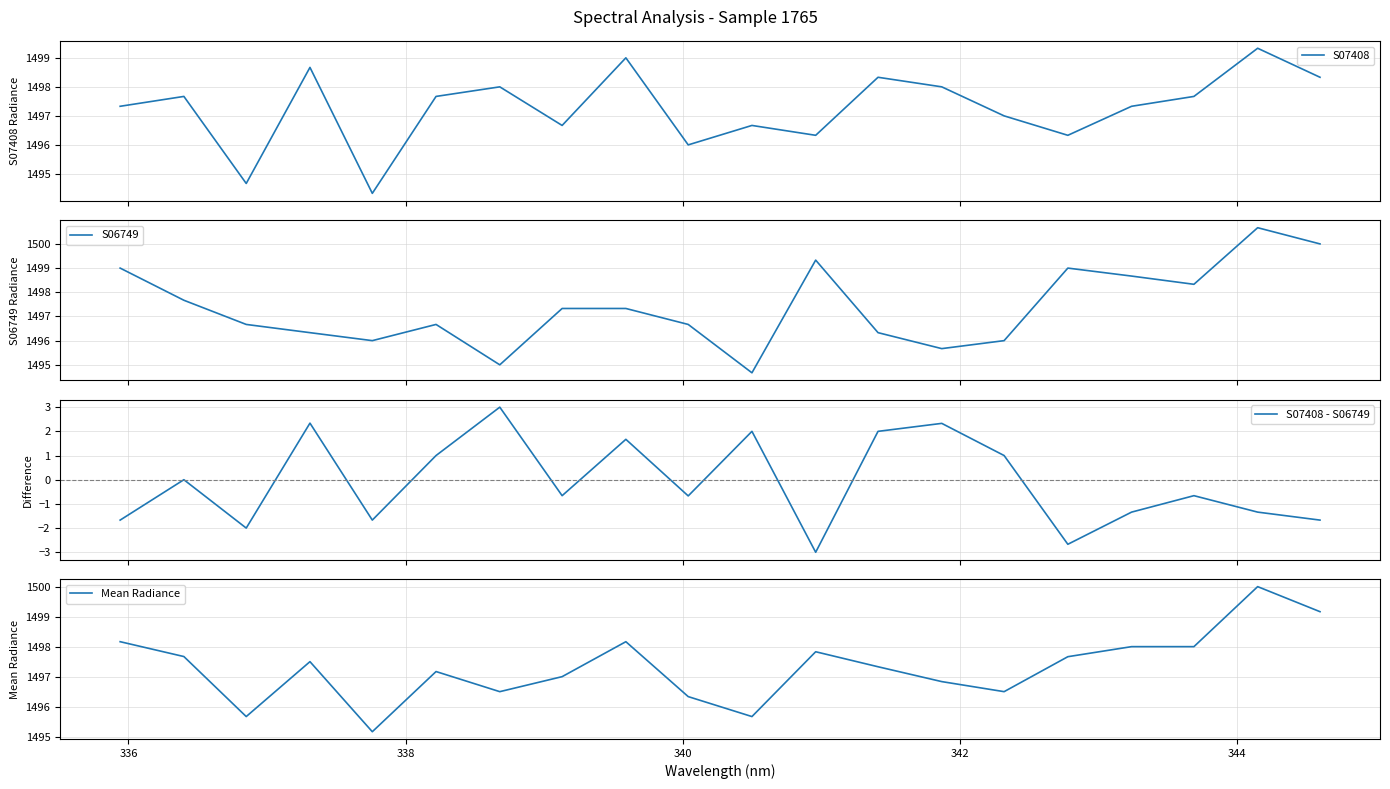

Is the value of S07408 - S06749 at 19 greater than the value of S07408 at 14?

No